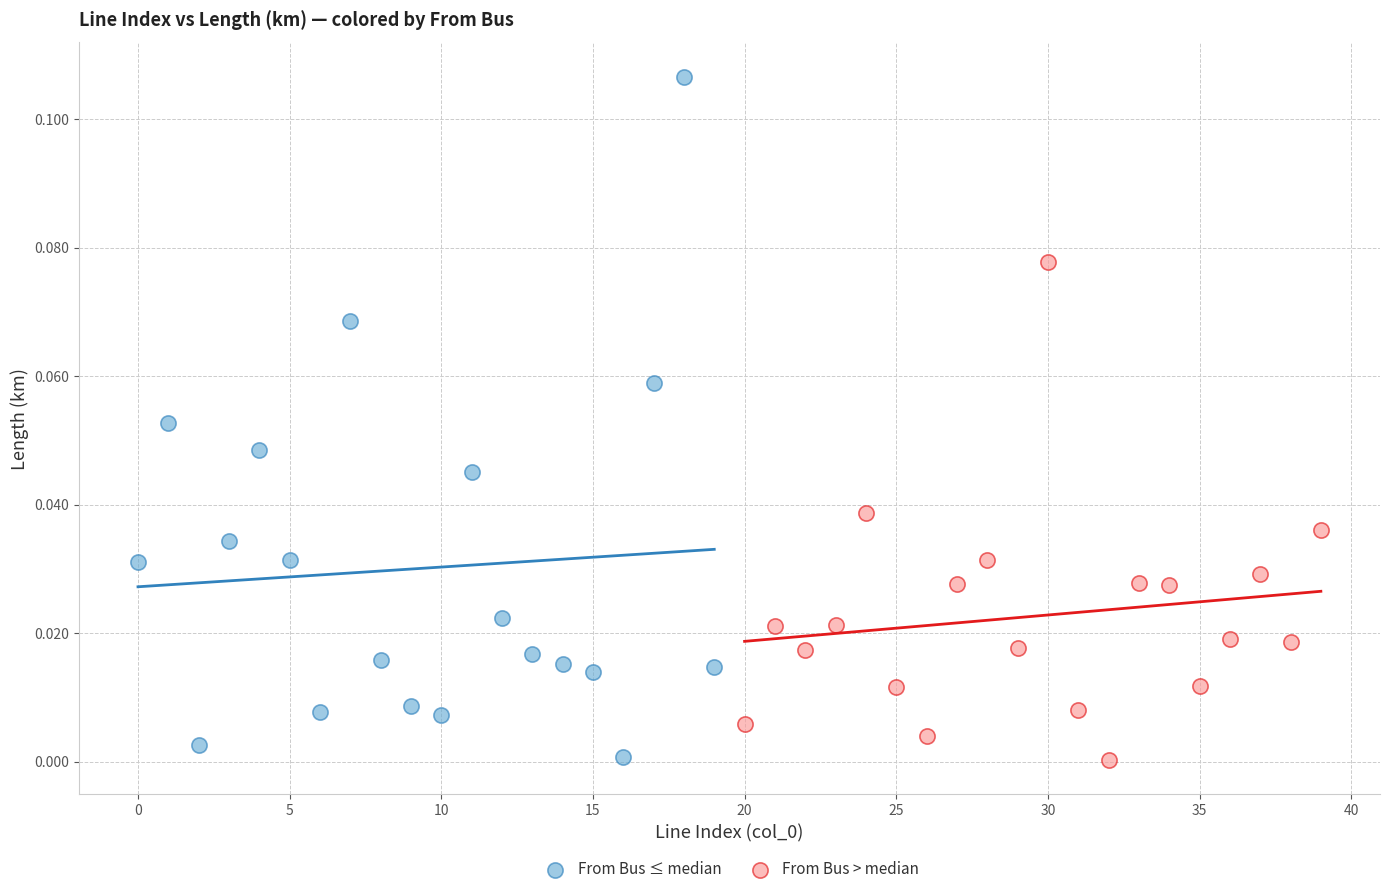

Which series has the widest spread of Y values?

From Bus ≤ median